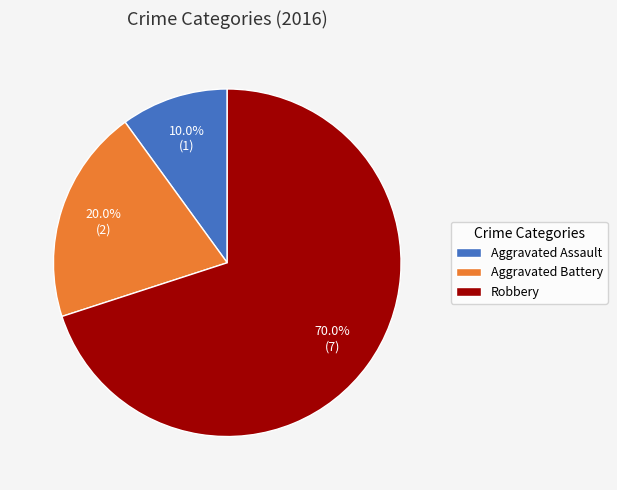

The Aggravated Assault slice represents 10% of the pie. True or false?

True